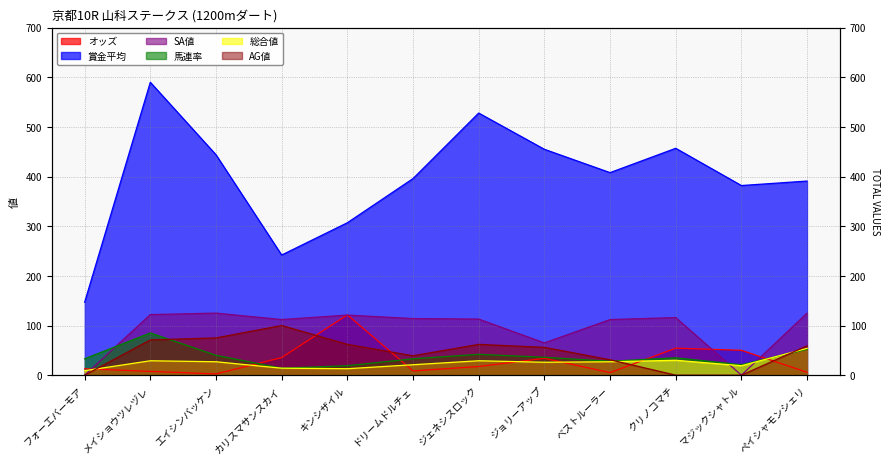

True or false: オッズ has more than 1 interior local peaks.

True